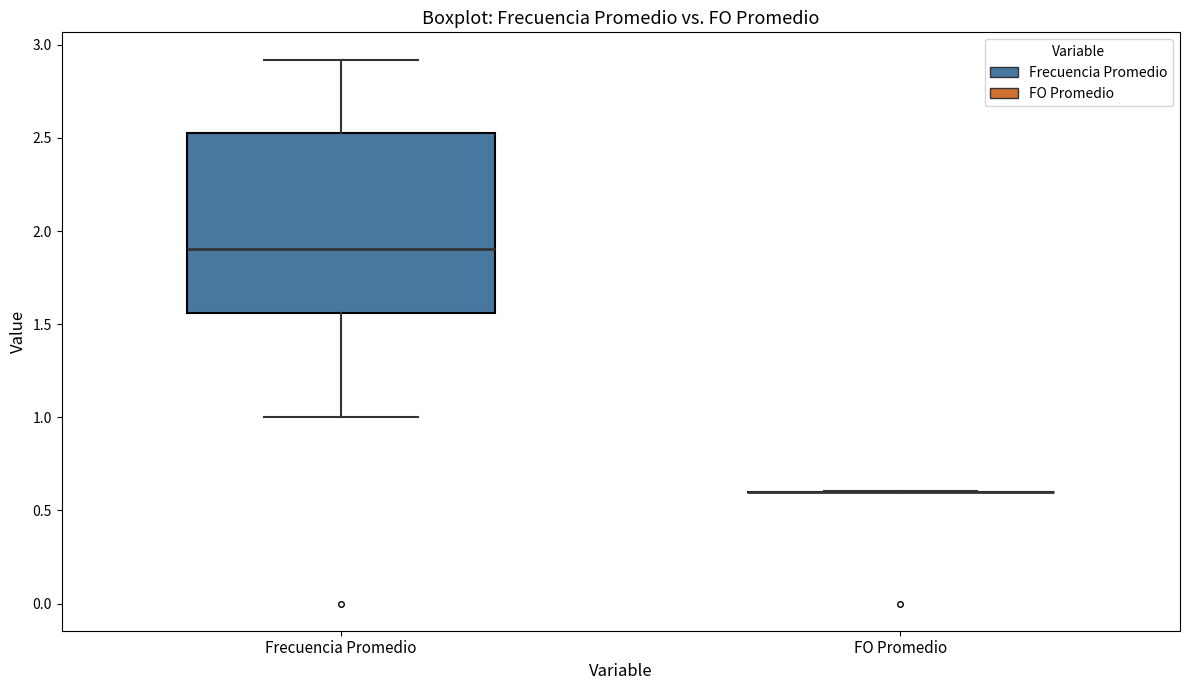

Reading left to right, transcribe this box plot: for each box, give where its median line is, the range the box spans, and where its two whiskers end, as read against the y-axis. The values are not printed on the chart, so give them approximately, as read against the axis.

Frecuencia Promedio: median 1.90, box 1.55 to 2.55, whiskers 1.00 to 2.90
FO Promedio: box collapsed to a line at 0.60, whiskers 0.60 to 0.60